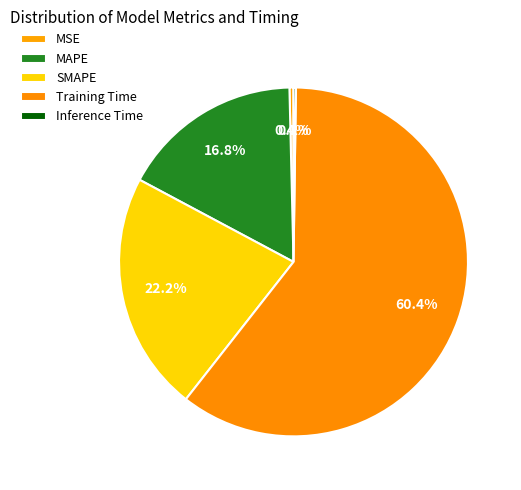

What percentage is the SMAPE slice, to the nearest percent?

22%